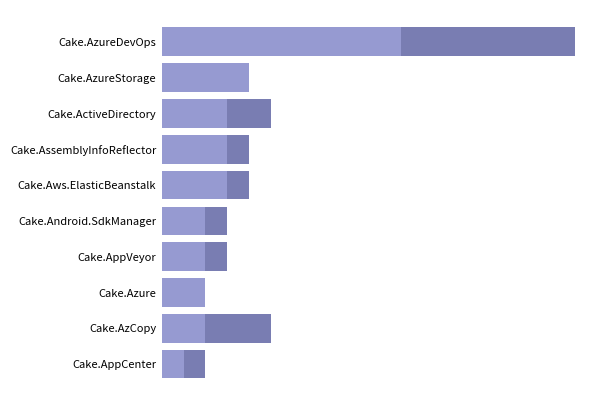

Reading left to right, what are all the values shown in this chart?

Issues count: 11	4	3	3	3	2	2	2	2	1
Pull requests count: 8	0	2	1	1	1	1	0	3	1